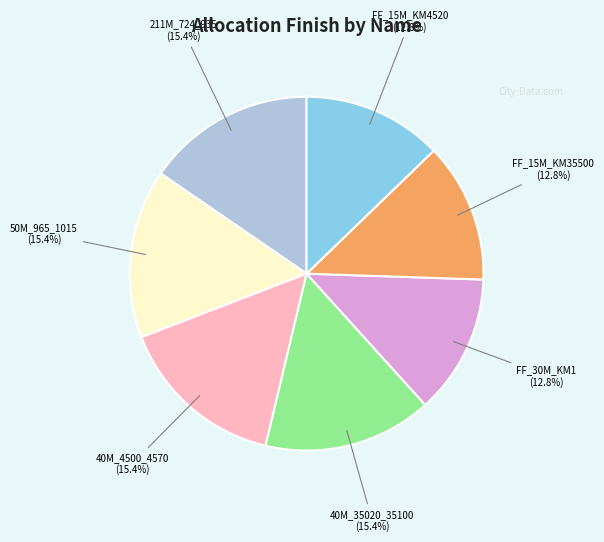

Does any single category account for the majority?

No